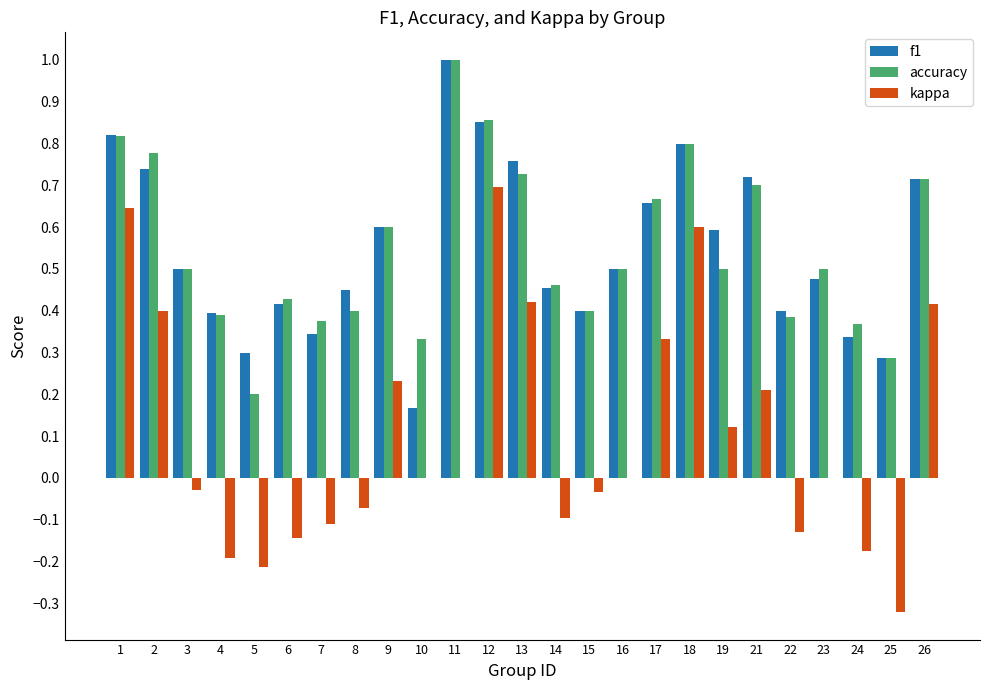

True or false: accuracy has a value of 0.4 at 24.

True